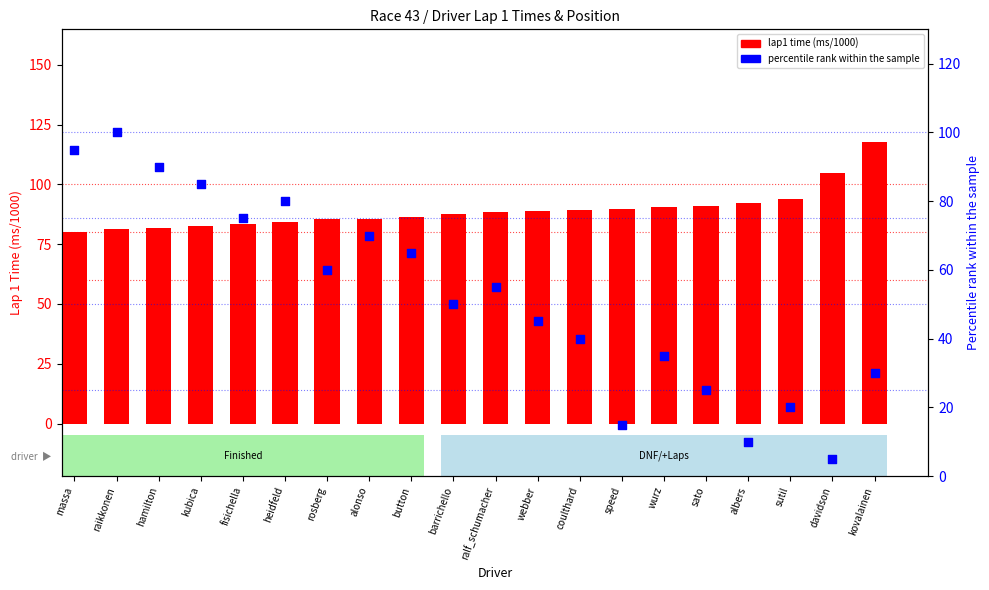

Which series has the largest Y range (max minus min)?

percentile rank